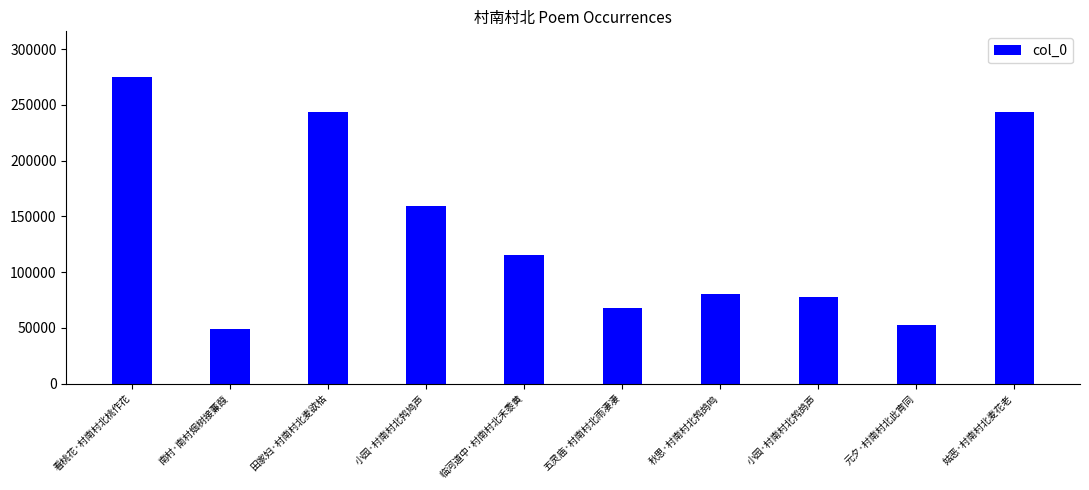

What is the average value?

136281